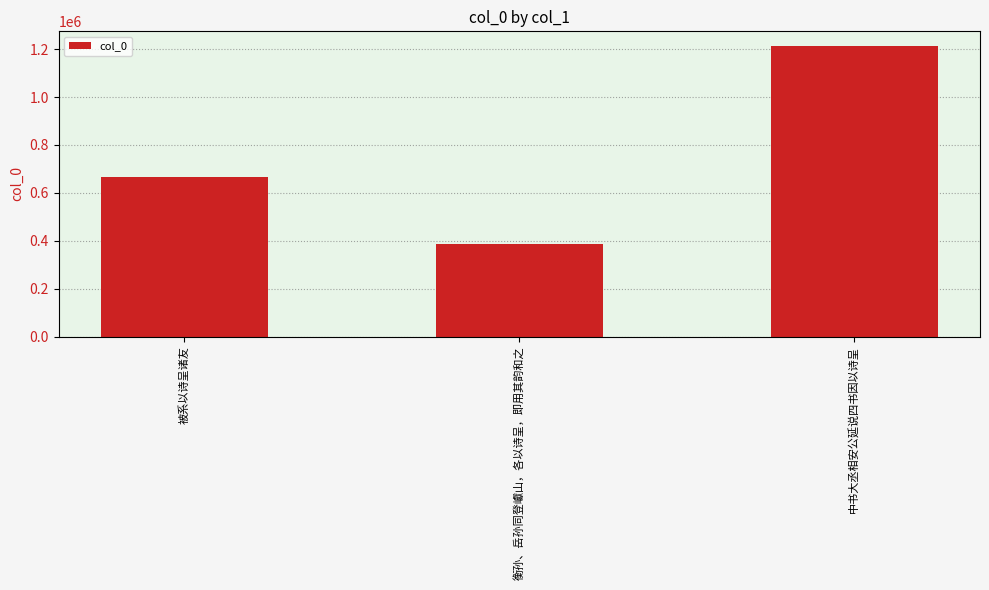

What is the difference between the maximum and second lowest values?

545674